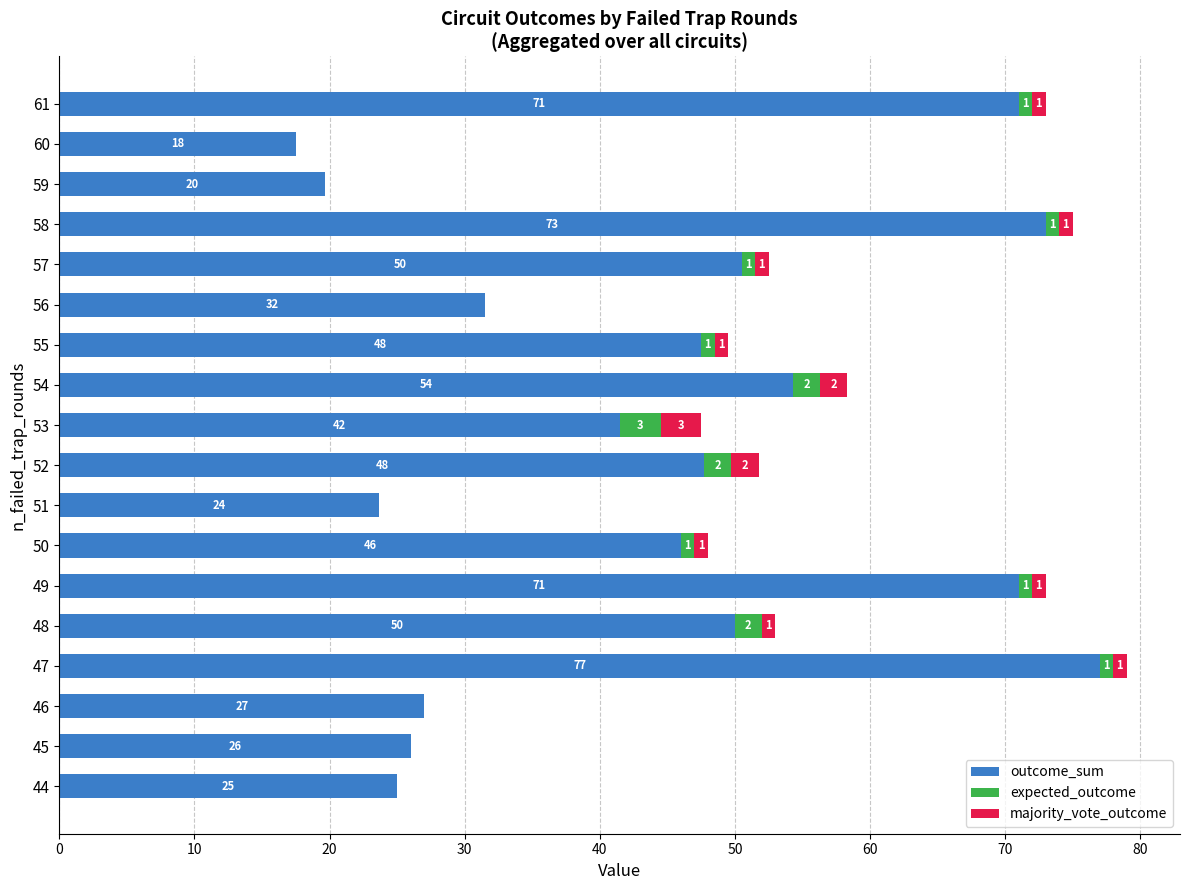

How many data points does each series have?

18